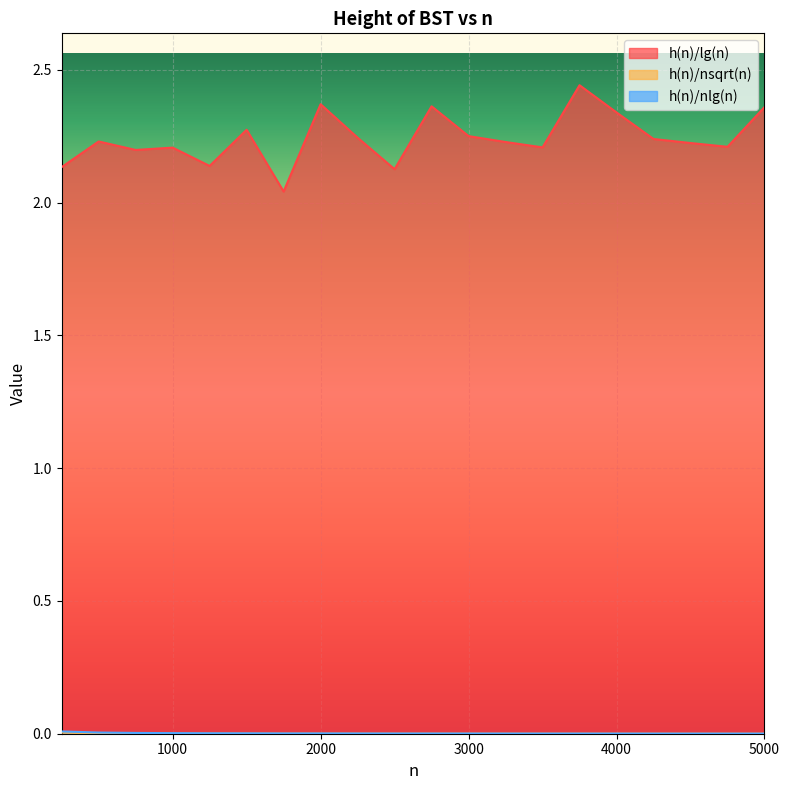

What is the value of the h(n)/lg(n) point at the 1st from the left?

2.1